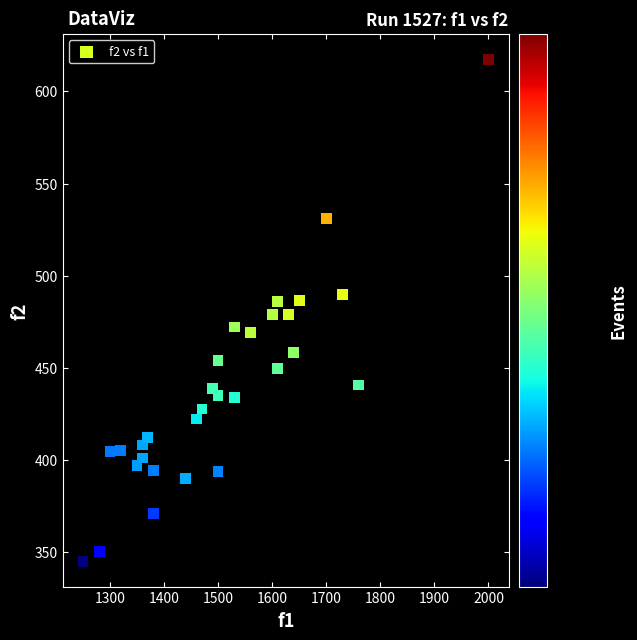

What is the range of X values (max minus min)?

750.0